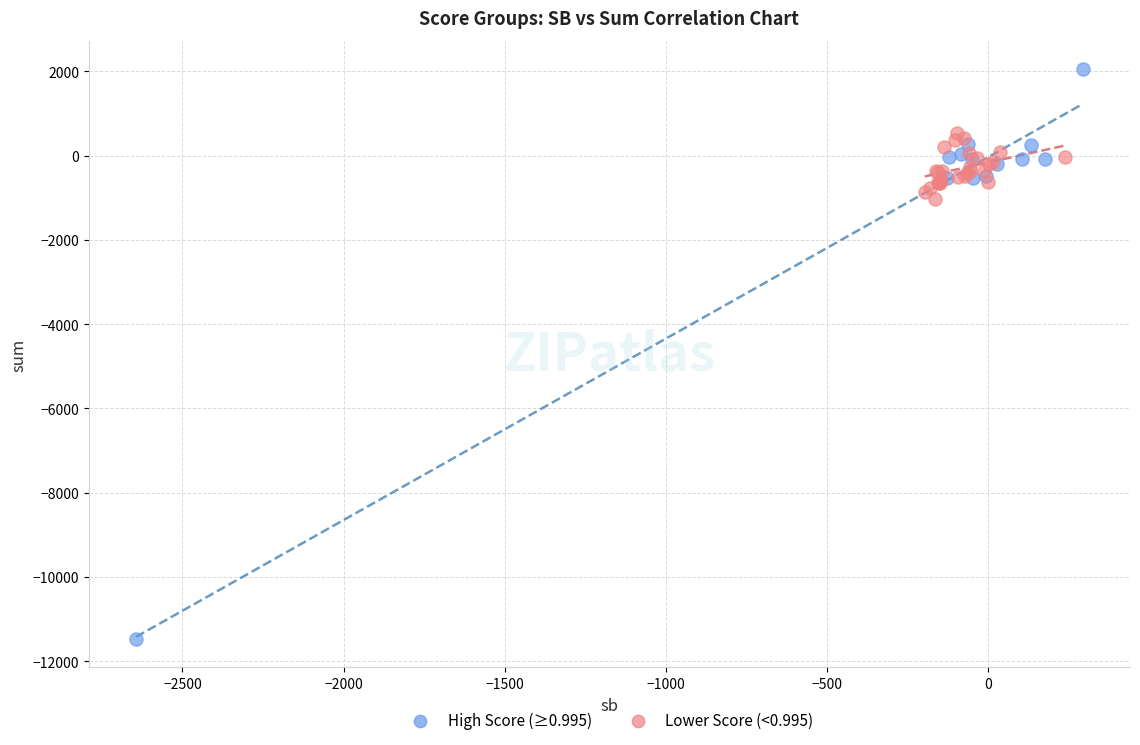

What are all the series names shown in the legend?

High Score (≥0.995), Lower Score (<0.995)